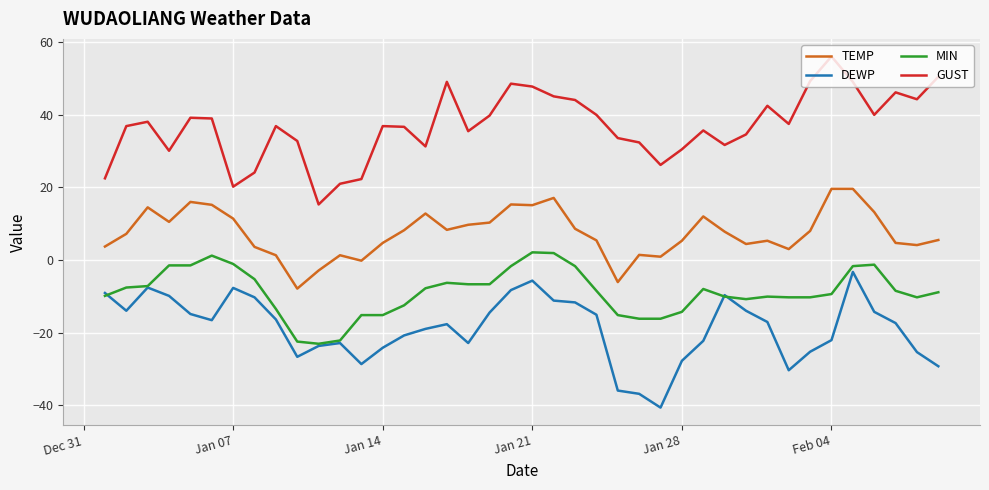

What is the smallest value displayed?

-40.7